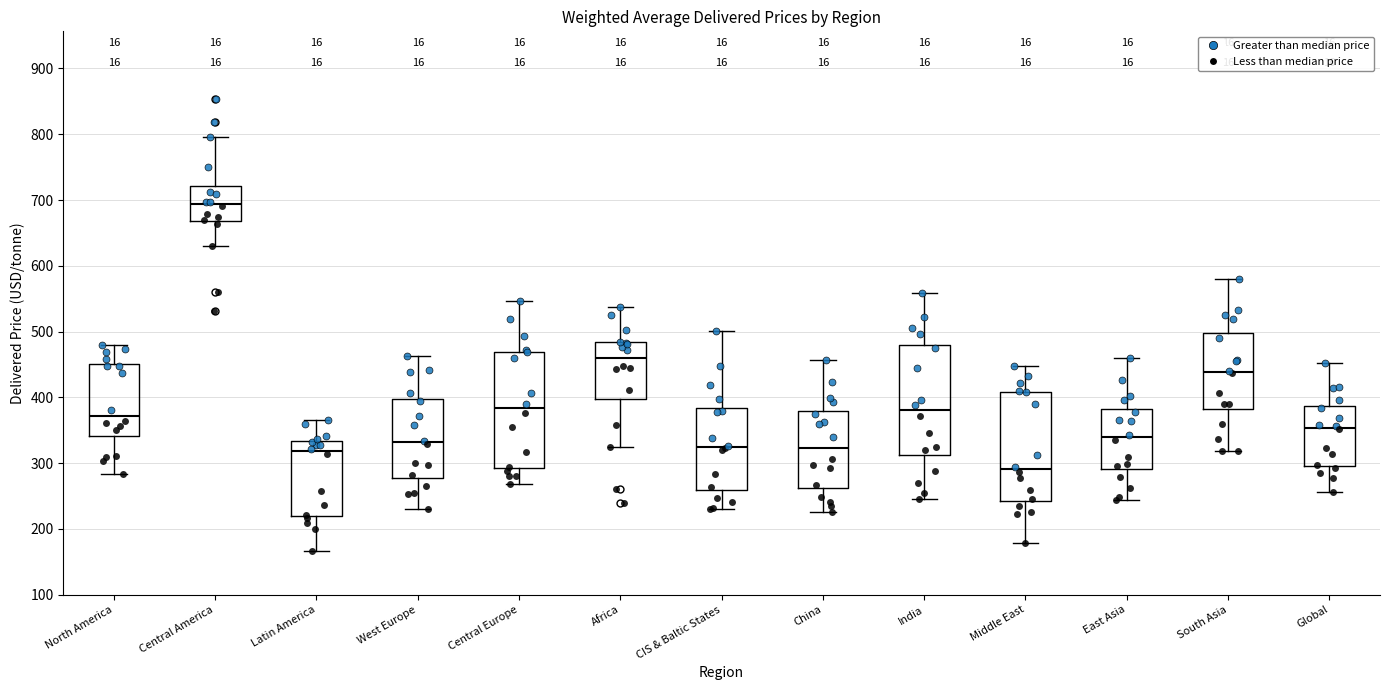

Reading left to right, transcribe this box plot: for each box, give where its median line is, the range the box spans, and where its two whiskers end, as read against the y-axis. The values are not printed on the chart, so give them approximately, as read against the axis.

North America: median 370, box 340 to 450, whiskers 280 to 480
Central America: median 690, box 670 to 720, whiskers 630 to 800
Latin America: median 320, box 220 to 330, whiskers 170 to 370
West Europe: median 330, box 280 to 400, whiskers 230 to 460
Central Europe: median 380, box 290 to 470, whiskers 270 to 550
Africa: median 460, box 400 to 480, whiskers 330 to 540
CIS & Baltic States: median 320, box 260 to 380, whiskers 230 to 500
China: median 320, box 260 to 380, whiskers 230 to 460
India: median 380, box 310 to 480, whiskers 250 to 560
Middle East: median 290, box 240 to 410, whiskers 180 to 450
East Asia: median 340, box 290 to 380, whiskers 240 to 460
South Asia: median 440, box 380 to 500, whiskers 320 to 580
Global: median 350, box 300 to 390, whiskers 260 to 450